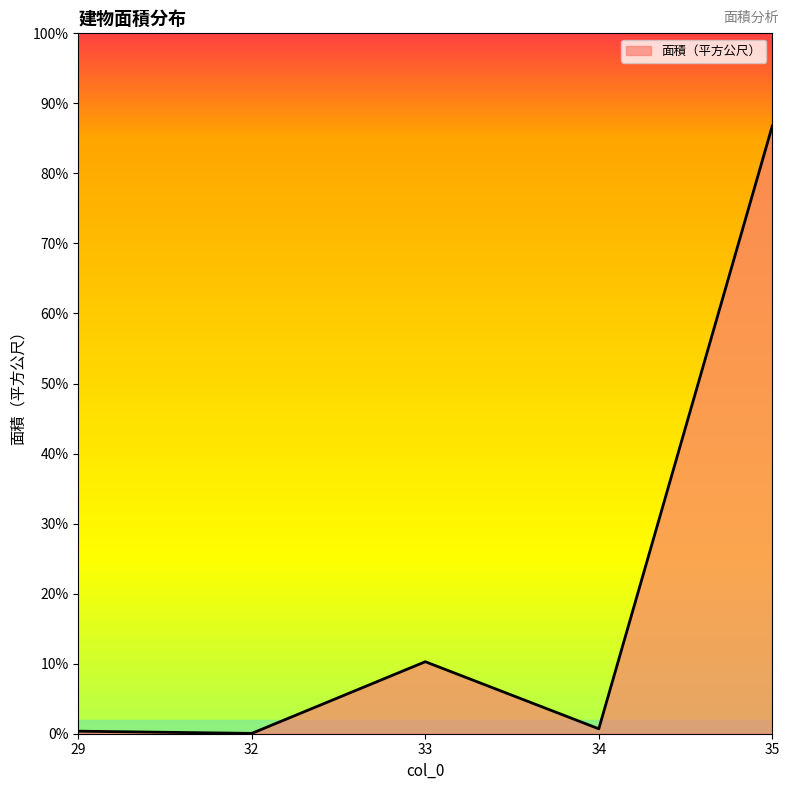

What is the ratio of the value at 34 to the value at 29?

1.9